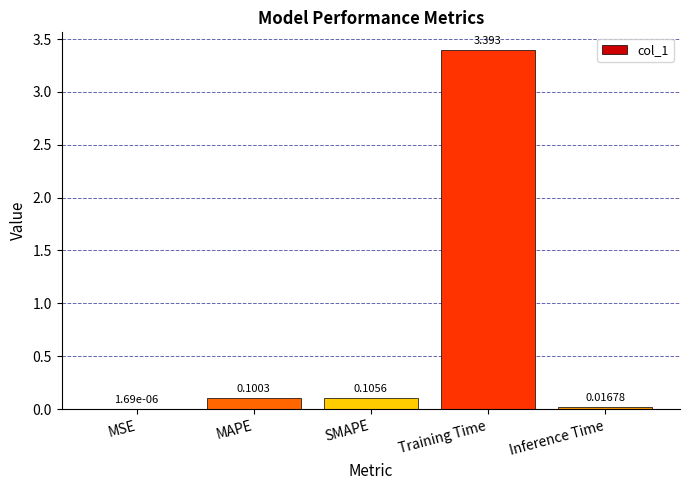

Between MSE and SMAPE, which is larger?

SMAPE